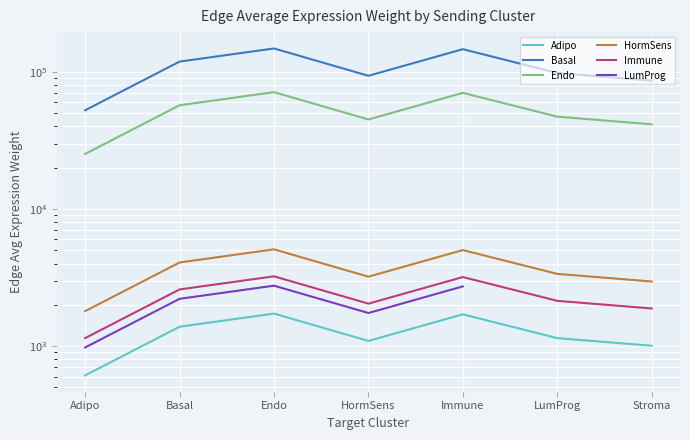

What is the total value across all series at Stroma?

133704.5